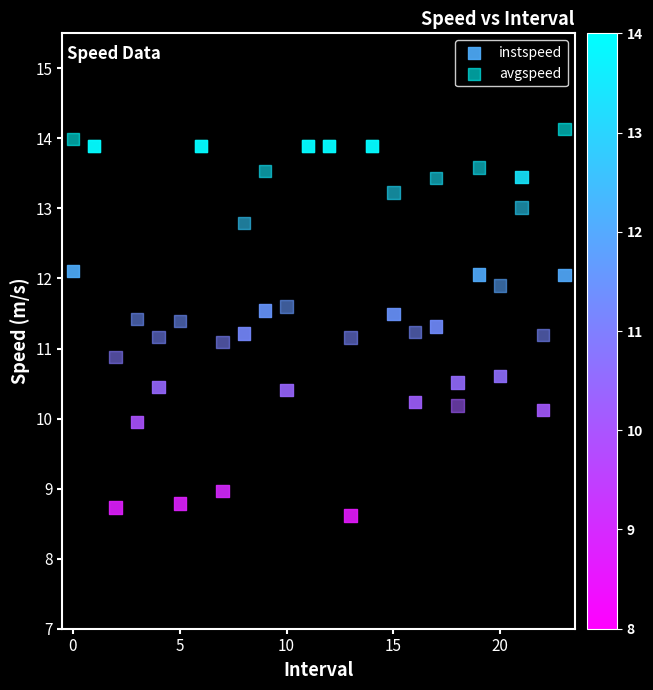

What are all the series names shown in the legend?

instspeed, avgspeed